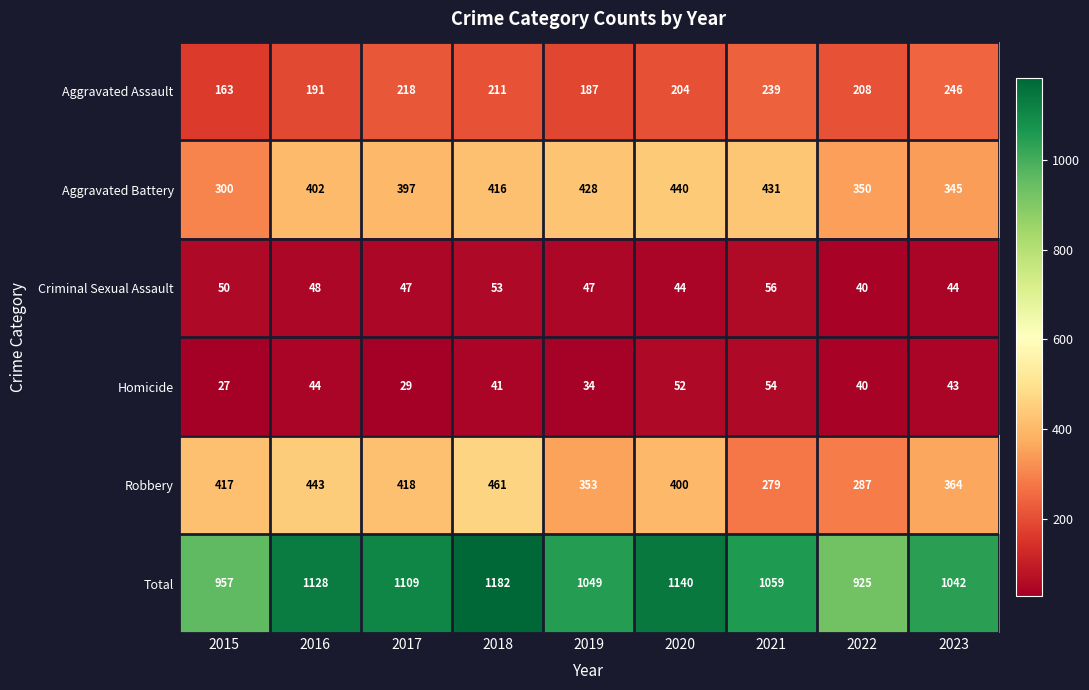

Between 2021 and 2023, which series saw the biggest shift?

Aggravated Battery